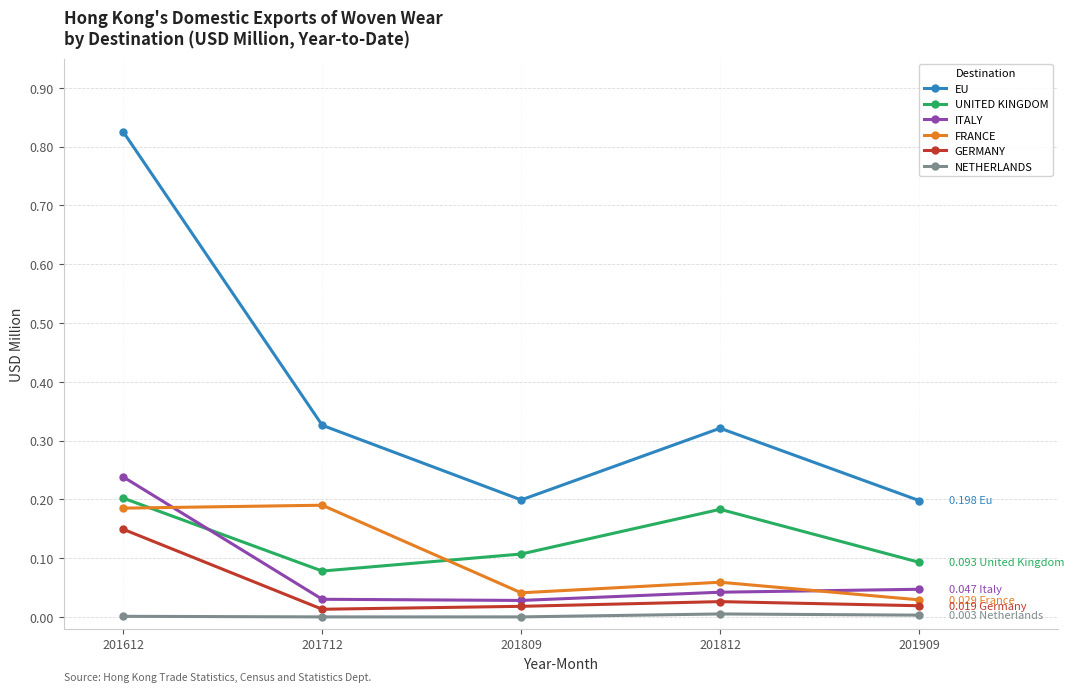

The UNITED KINGDOM series shows 0.1 at 201909. True or false?

True